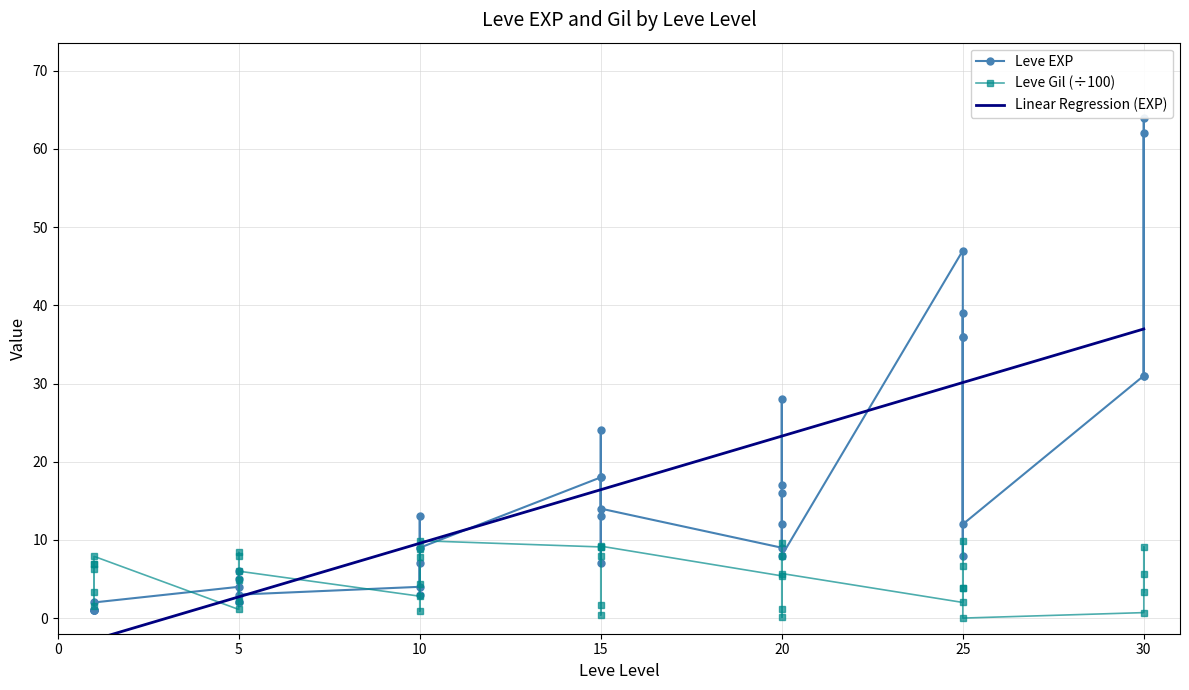

What is the highest value of the Leve Gil series?

9.9